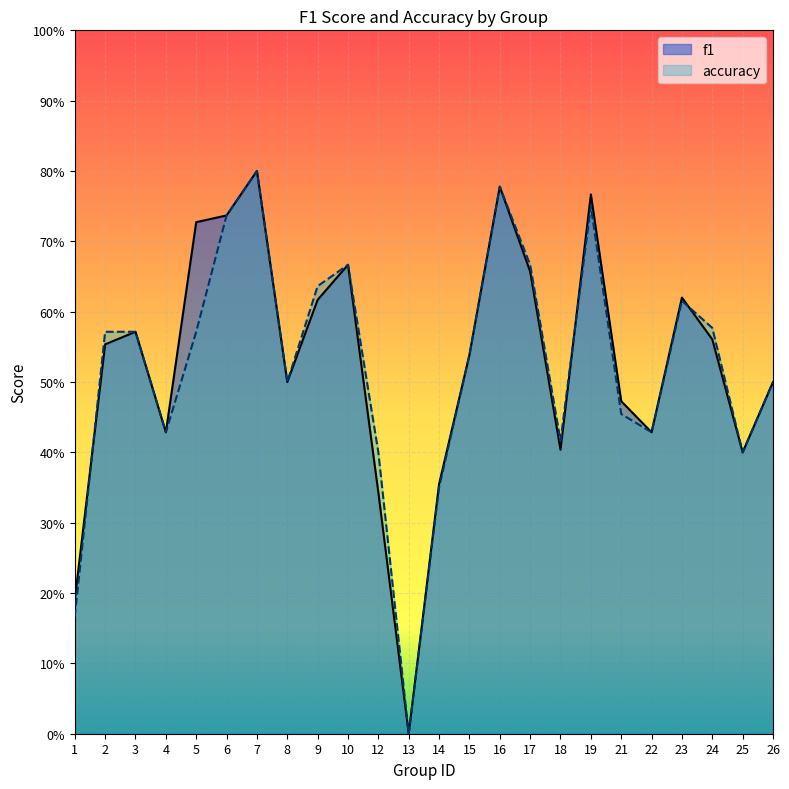

Reading left to right, transcribe all the data shown in this chart.

f1: 0.2	0.6	0.6	0.4	0.7	0.7	0.8	0.5	0.6	0.7	0.3	0.0	0.4	0.5	0.8	0.7	0.4	0.8	0.5	0.4	0.6	0.6	0.4	0.5
accuracy: 0.2	0.6	0.6	0.4	0.6	0.7	0.8	0.5	0.6	0.7	0.4	0.0	0.3	0.5	0.8	0.7	0.4	0.8	0.5	0.4	0.6	0.6	0.4	0.5